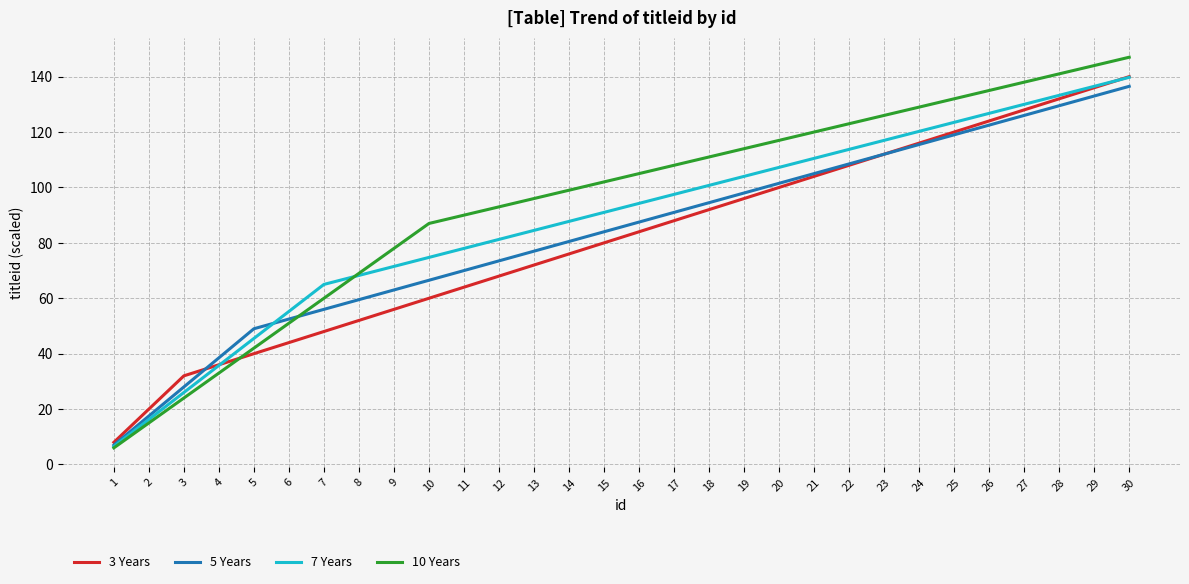

Is the value of 7 Years at 29 greater than the value of 3 Years at 13?

Yes